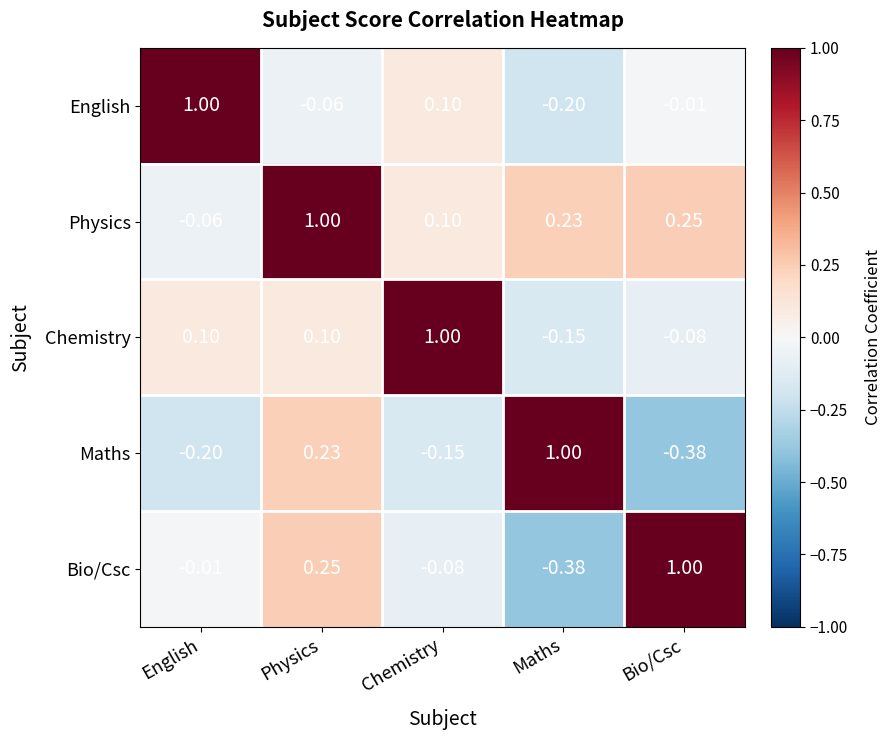

At which category is the sum across all series the highest?

Physics